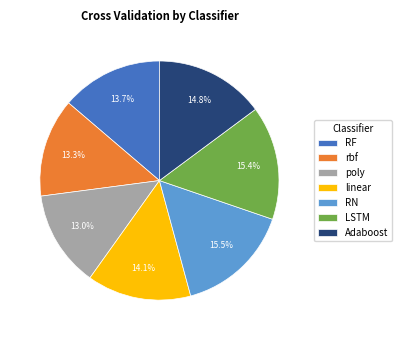

True or false: RF accounts for 14% of the total.

True